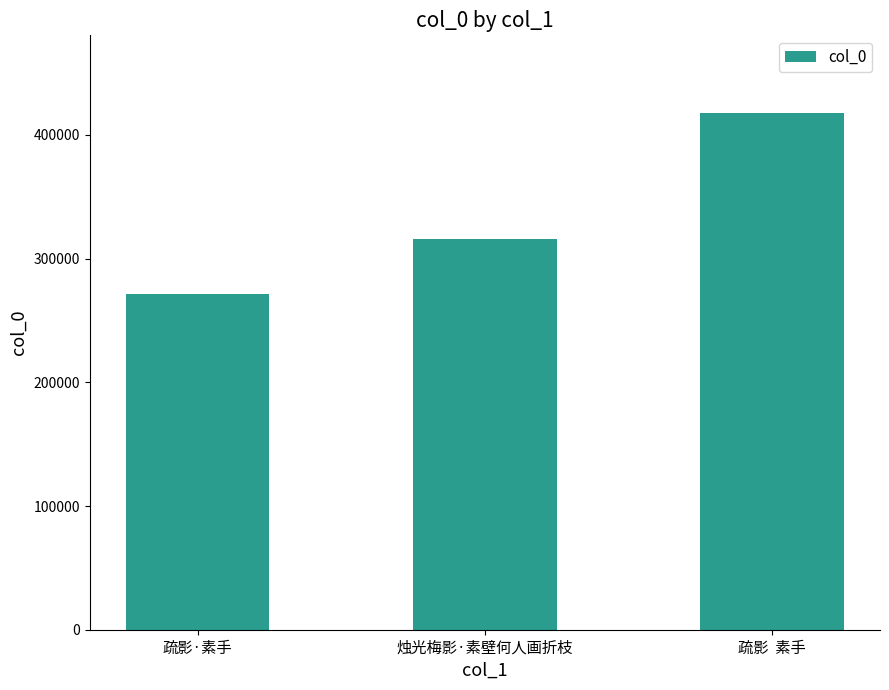

List the labels in order of value, largest first.

疏影  素手, 烛光梅影·素壁何人画折枝, 疏影·素手